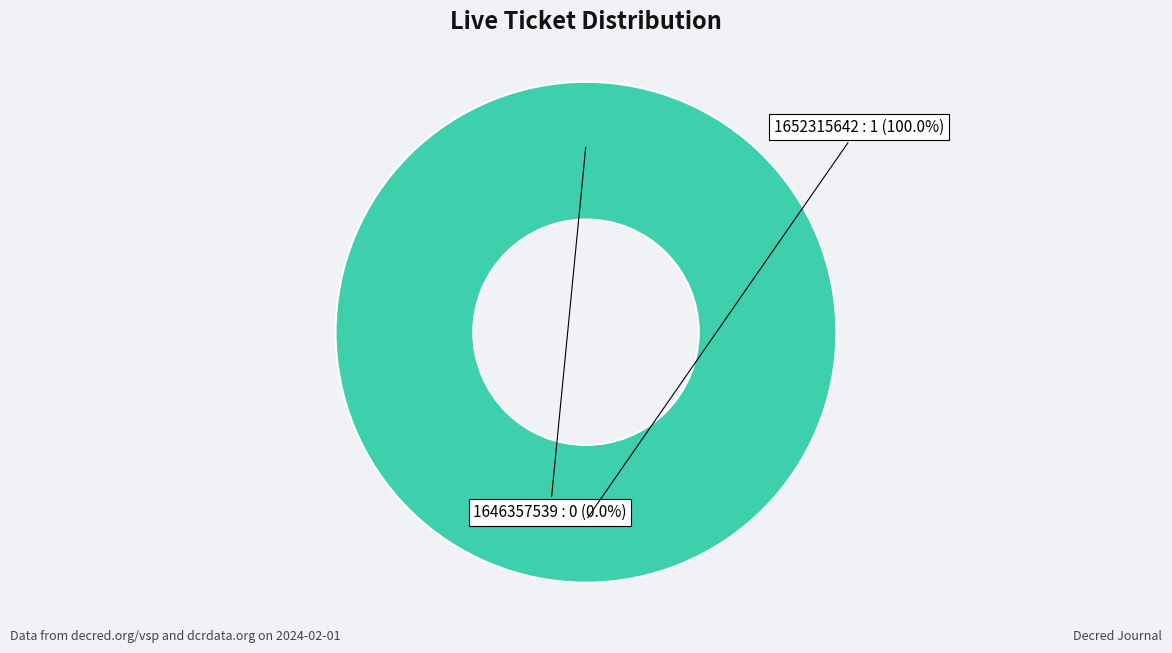

Is 1646357539 the majority of the pie?

No